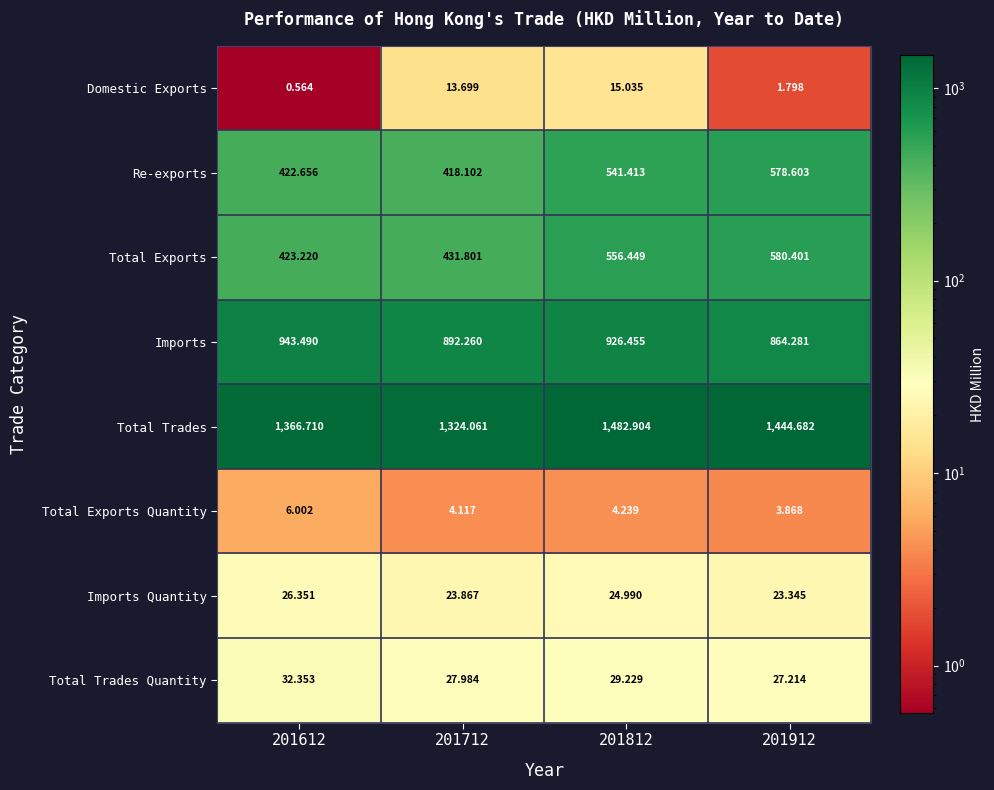

At which category does the chart reach its minimum across all series?

201612